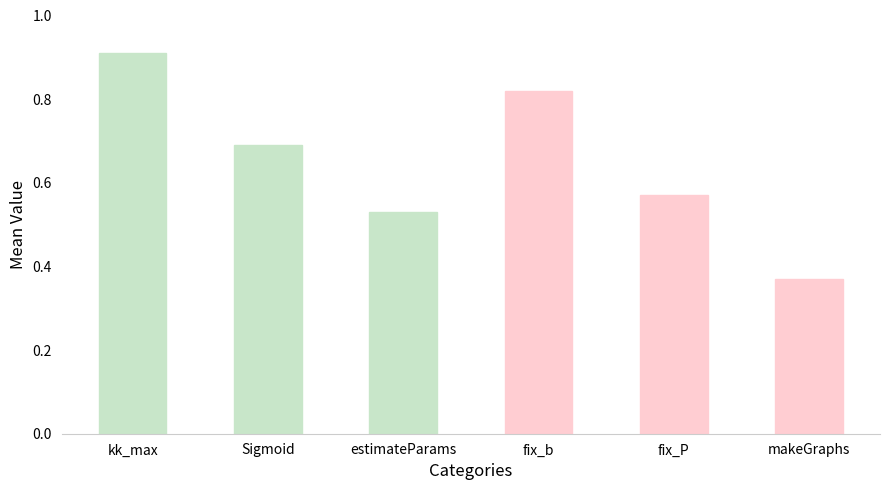

What is the maximum value shown in the chart?

0.9